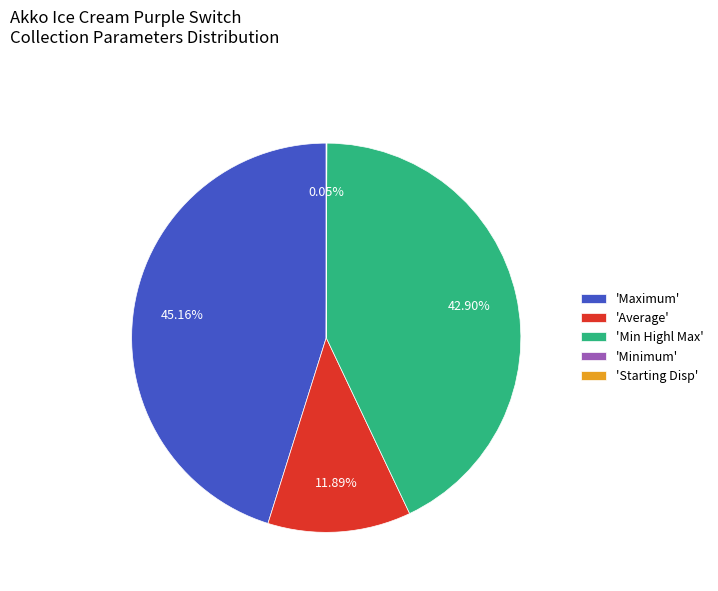

To the nearest percent, what is the average slice percentage?

20%